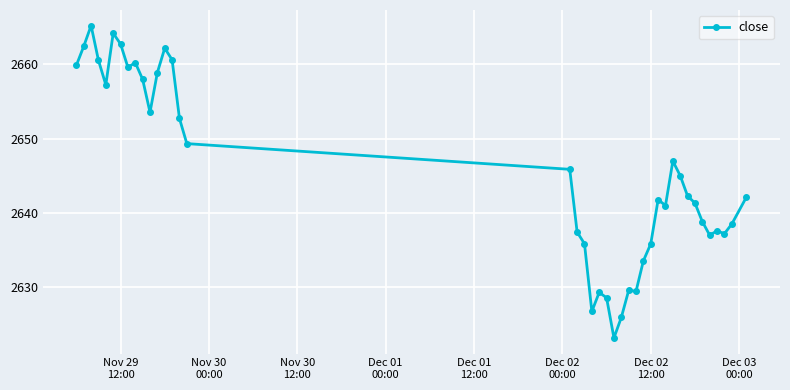

What is the sum of all values?

105818.3